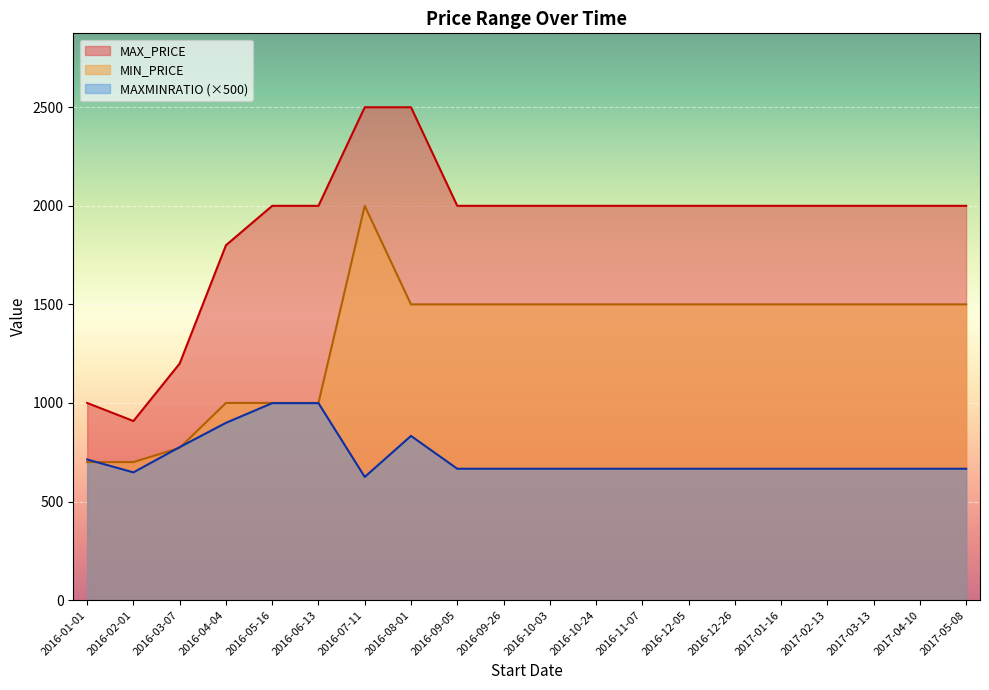

Reading right to left, what are all the values shown in this chart?

MAX_PRICE: 2017-05-08=2000.0	2017-04-10=2000.0	2017-03-13=2000.0	2017-02-13=2000.0	2017-01-16=2000.0	2016-12-26=2000.0	2016-12-05=2000.0	2016-11-07=2000.0	2016-10-24=2000.0	2016-10-03=2000.0	2016-09-26=2000.0	2016-09-05=2000.0	2016-08-01=2500.0	2016-07-11=2500.0	2016-06-13=2000.0	2016-05-16=2000.0	2016-04-04=1800.0	2016-03-07=1200.0	2016-02-01=908.3	2016-01-01=1000.0
MIN_PRICE: 2017-05-08=1500.0	2017-04-10=1500.0	2017-03-13=1500.0	2017-02-13=1500.0	2017-01-16=1500.0	2016-12-26=1500.0	2016-12-05=1500.0	2016-11-07=1500.0	2016-10-24=1500.0	2016-10-03=1500.0	2016-09-26=1500.0	2016-09-05=1500.0	2016-08-01=1500.0	2016-07-11=2000.0	2016-06-13=1000.0	2016-05-16=1000.0	2016-04-04=1000.0	2016-03-07=772.2	2016-02-01=700.0	2016-01-01=700.0
MAXMINRATIO: 2017-05-08=666.2	2017-04-10=666.2	2017-03-13=666.2	2017-02-13=666.2	2017-01-16=666.2	2016-12-26=666.2	2016-12-05=666.2	2016-11-07=666.2	2016-10-24=666.2	2016-10-03=666.2	2016-09-26=666.2	2016-09-05=666.2	2016-08-01=832.8	2016-07-11=624.7	2016-06-13=999.0	2016-05-16=999.0	2016-04-04=899.1	2016-03-07=776.0	2016-02-01=647.8	2016-01-01=713.3